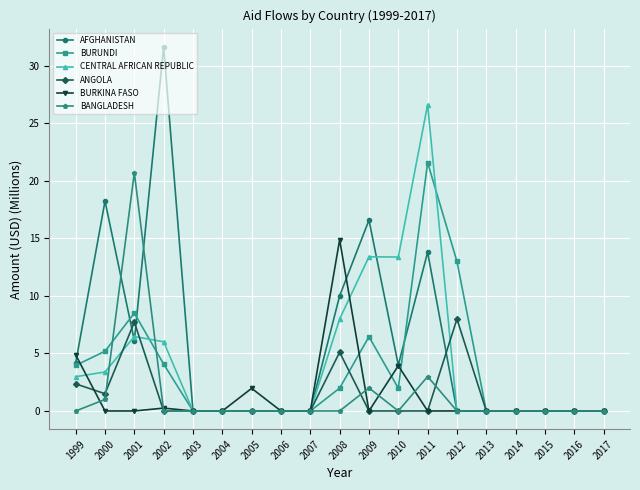

What is the difference between the second highest and second lowest values in the CENTRAL AFRICAN REPUBLIC series?

13.4